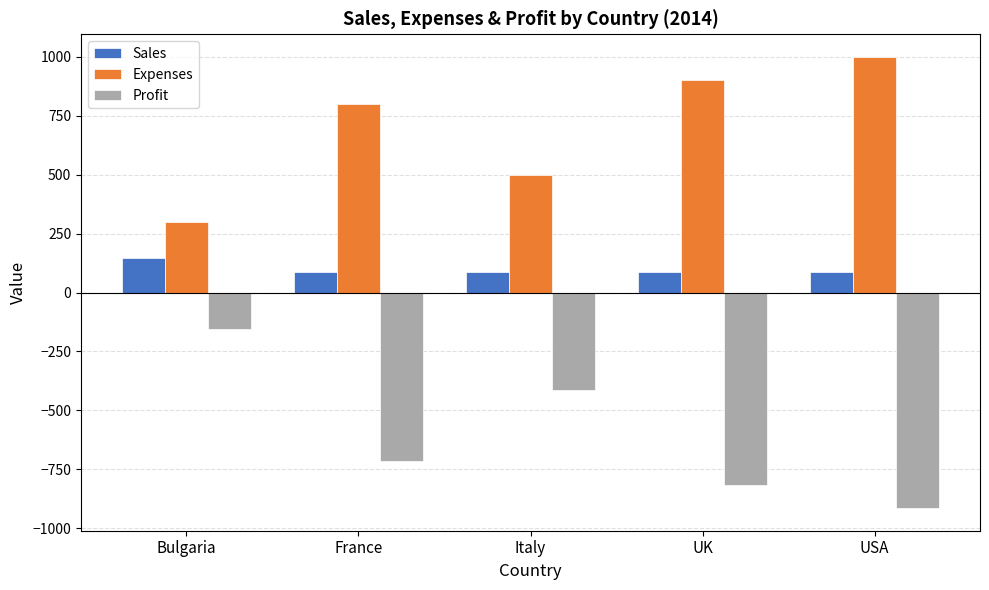

What is the spread (max minus min) of values at Italy?

915